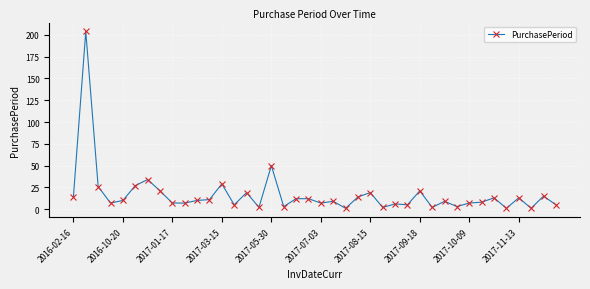

What is the difference between the second highest and minimum values?

49